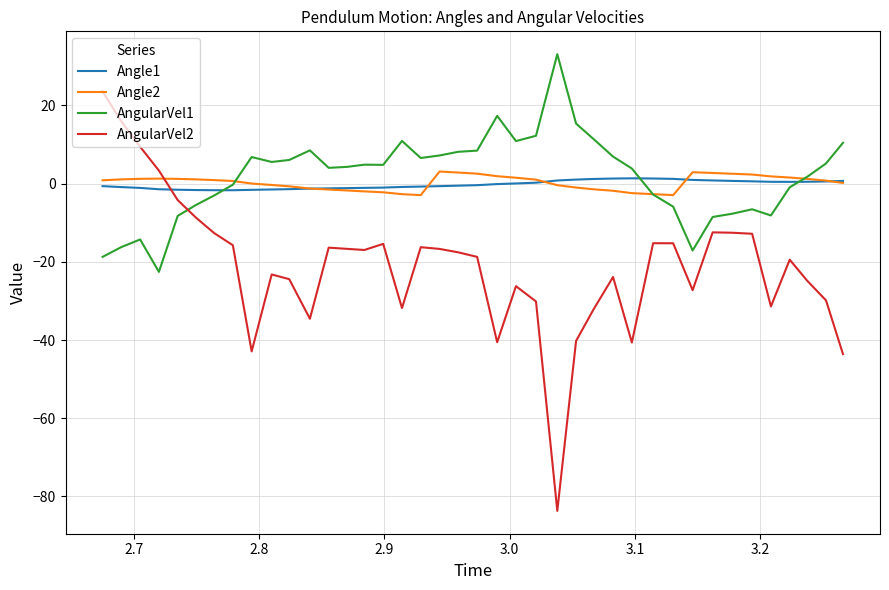

True or false: AngularVel2 has more than 1 points higher than both neighbors.

True